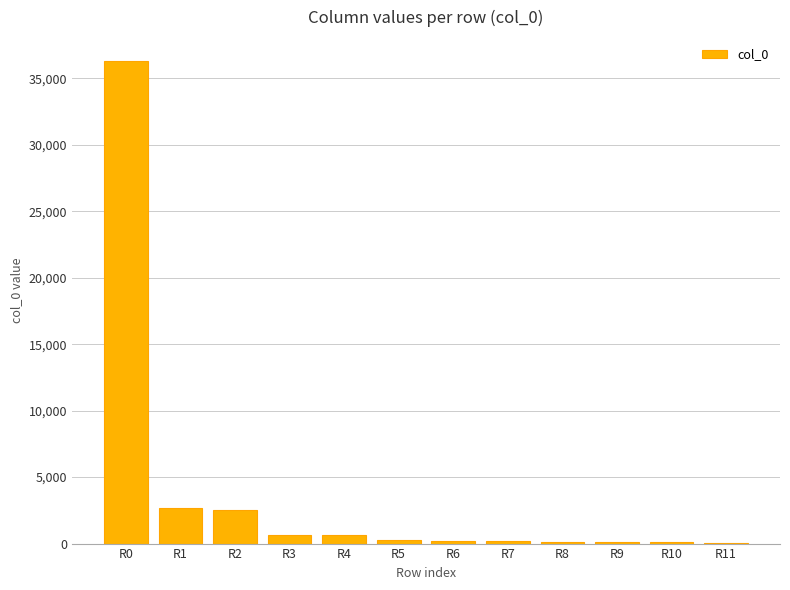

The chart shows a value of 108 at R10. True or false?

True